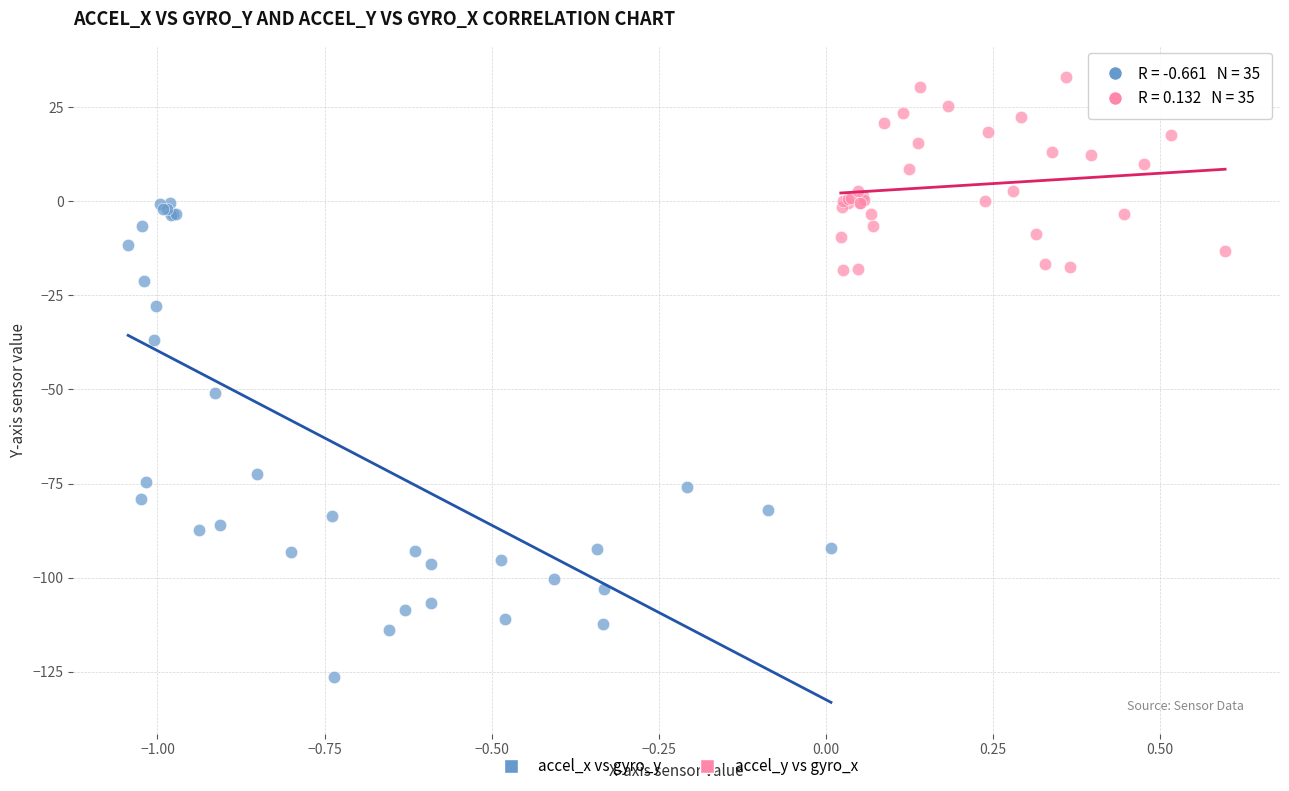

Which series has the widest spread of Y values?

accel_x vs gyro_y